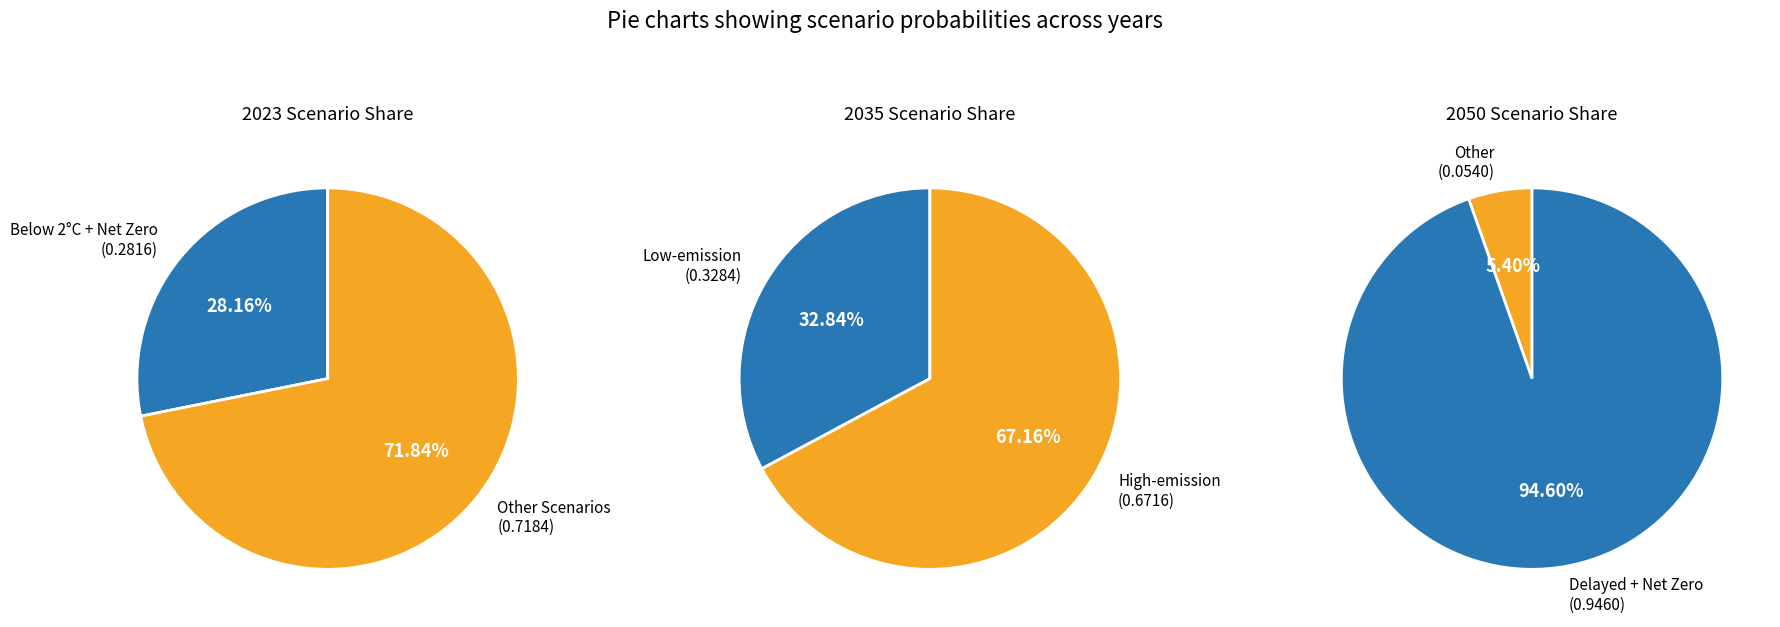

Rank the series at 4 from highest to lowest value.

values_2035, values_2023, values_2050